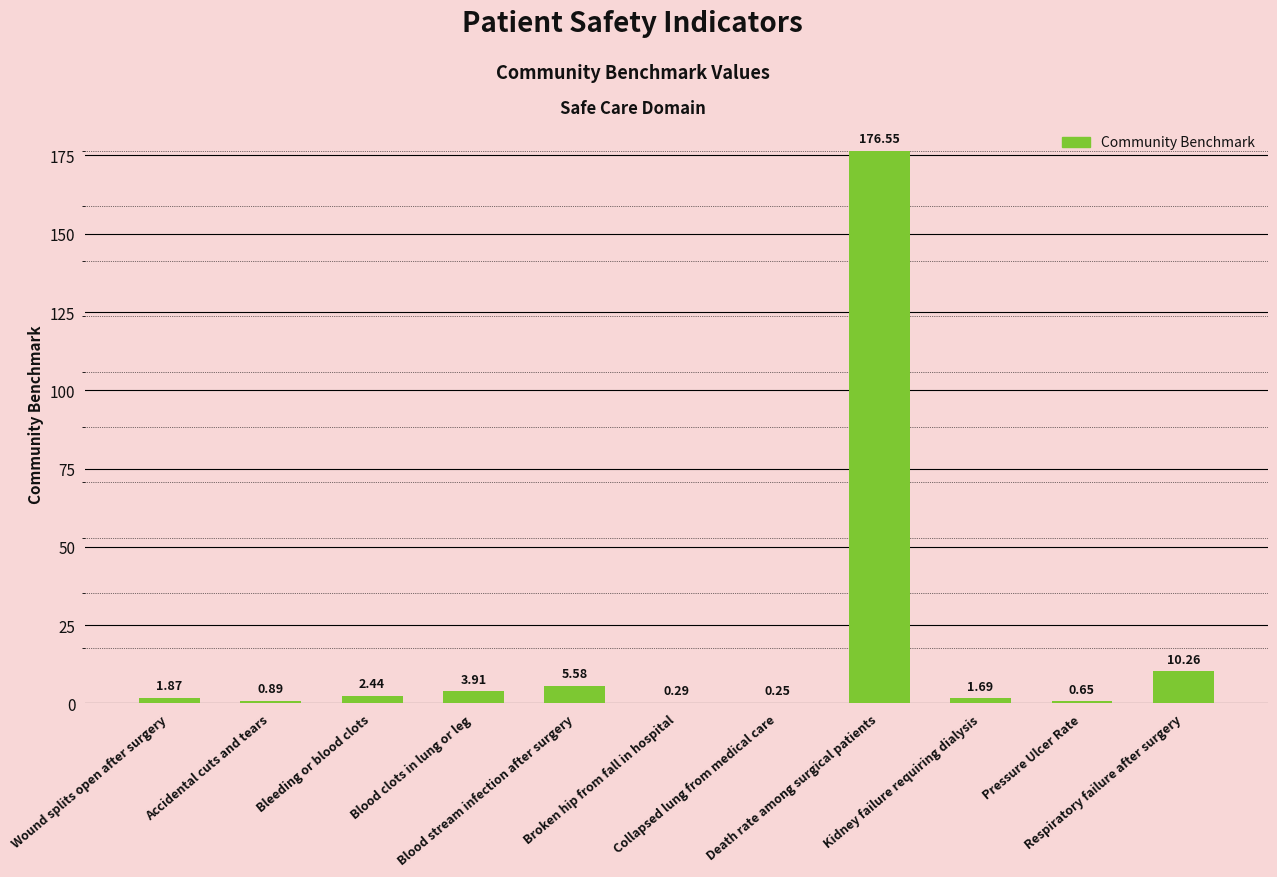

What is the sum of all values?

204.4